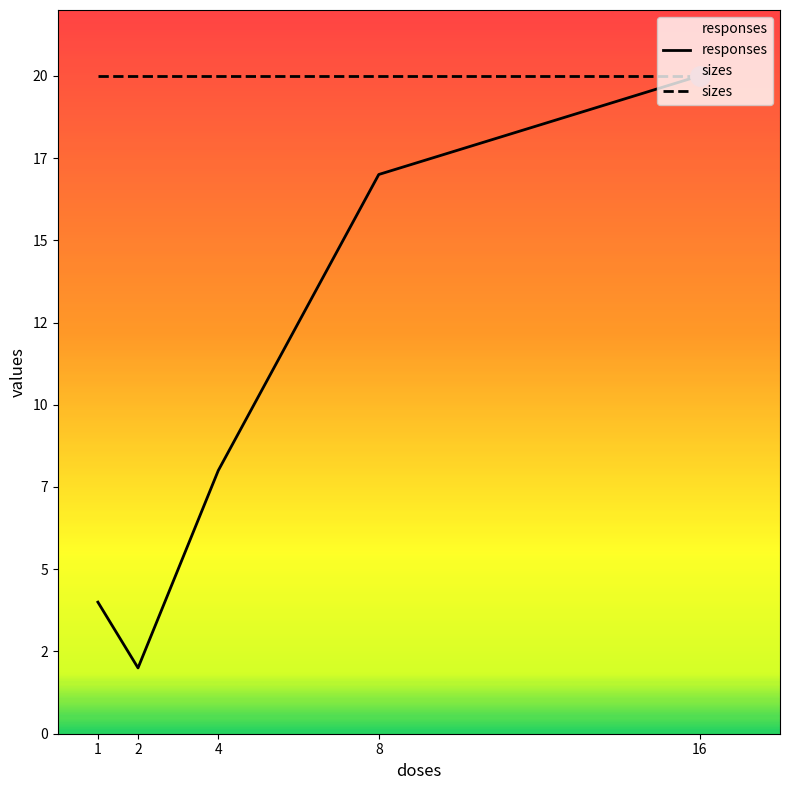

At 2, list the series in order from largest to smallest.

sizes, responses